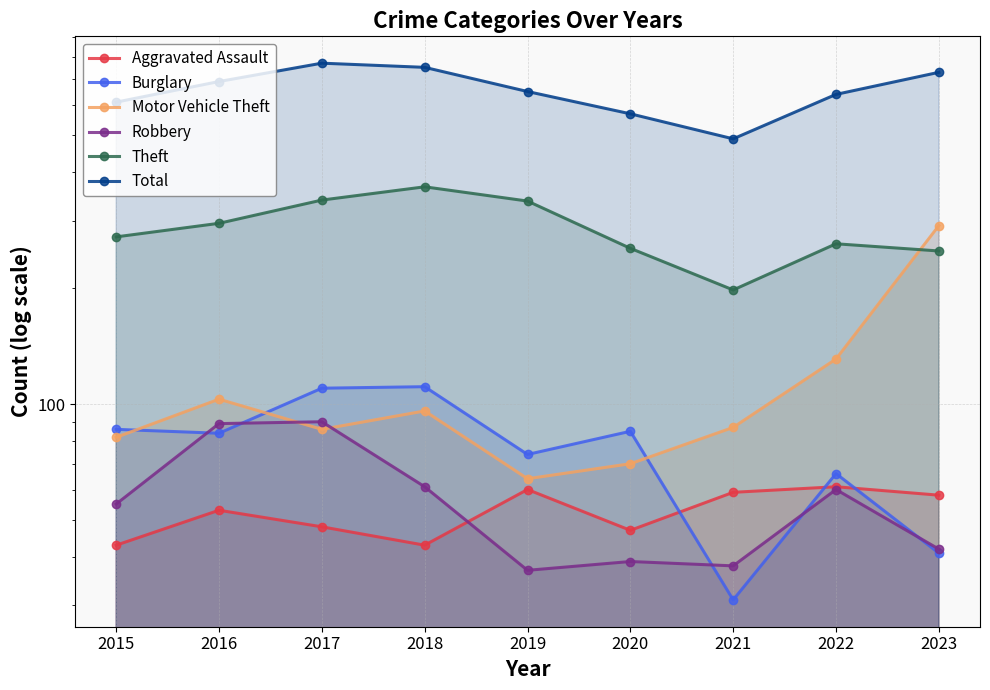

How many distinct data groups are displayed?

6